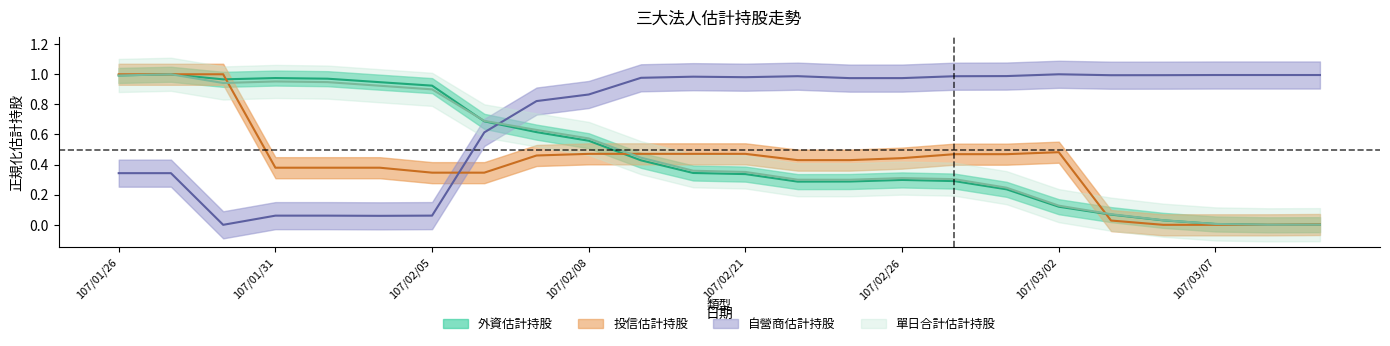

What is the value of the 自營商估計持股 point at the 7th from the left?

0.1